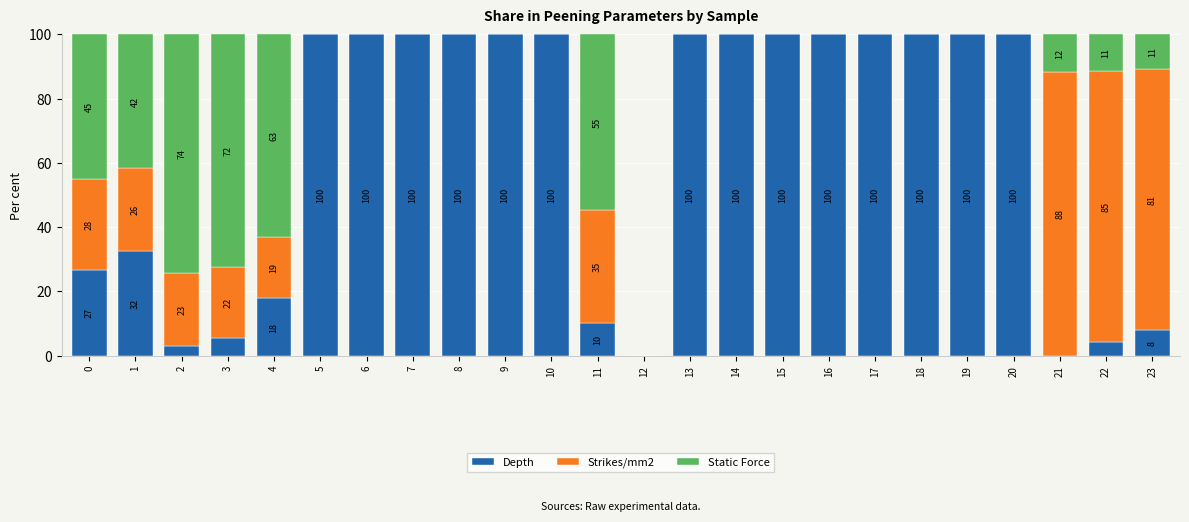

True or false: Depth has a value of 0.0 at 12.

True